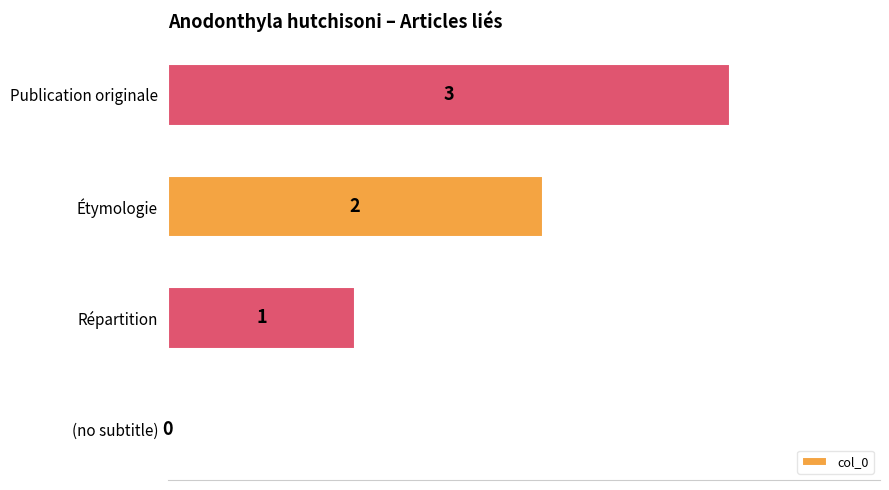

What is the sum of the values at Répartition and Étymologie?

3